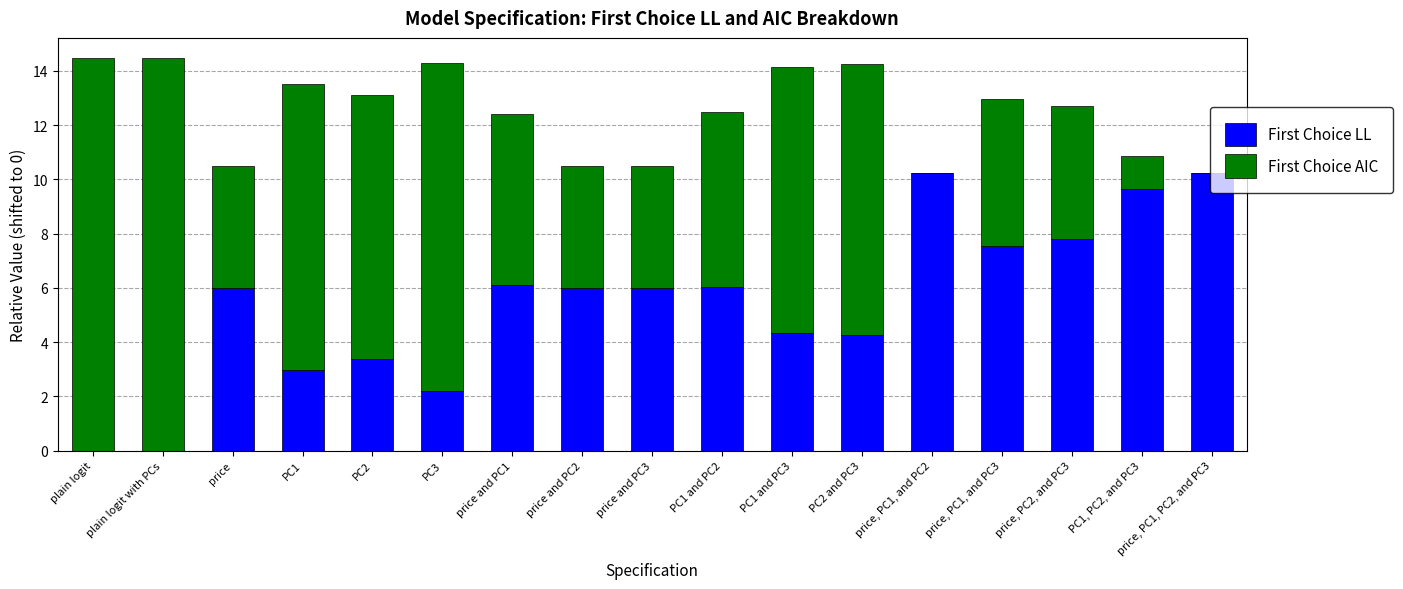

What is the total value across all series at price and PC2?

10.5